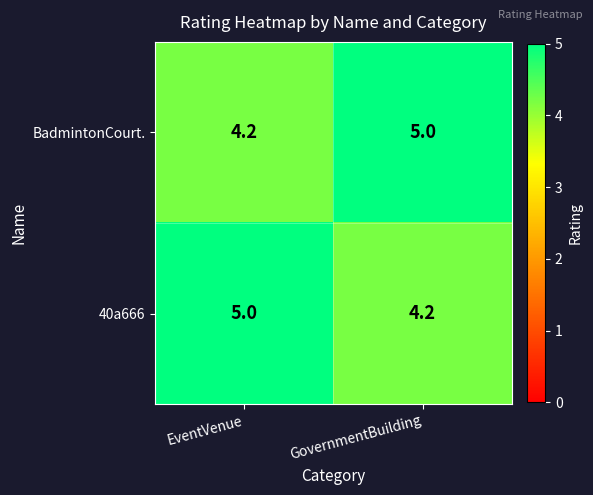

What is the difference between the highest and lowest values at EventVenue?

0.8